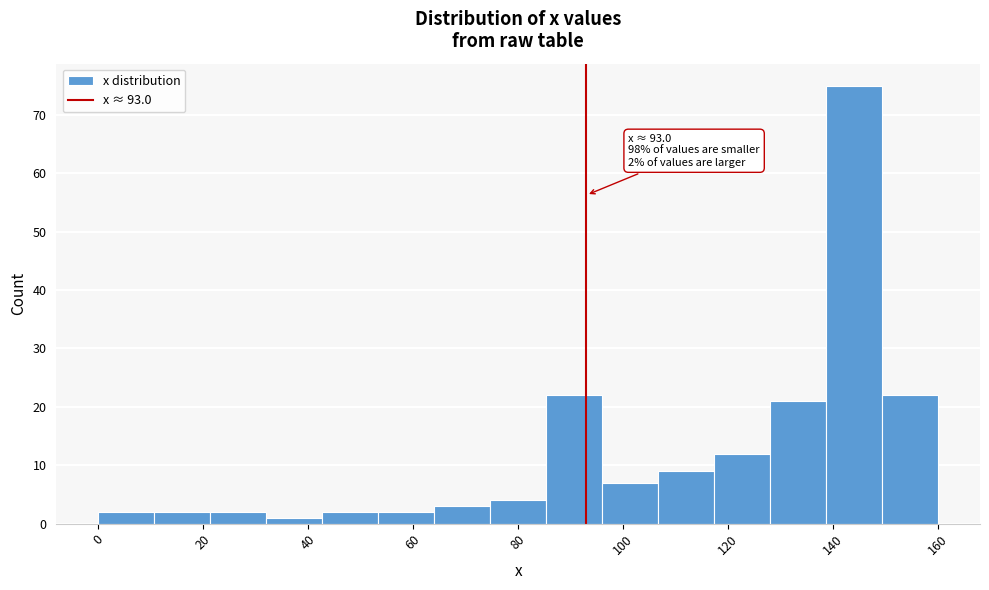

Which range on the x-axis has the tallest bar?

138 to 150